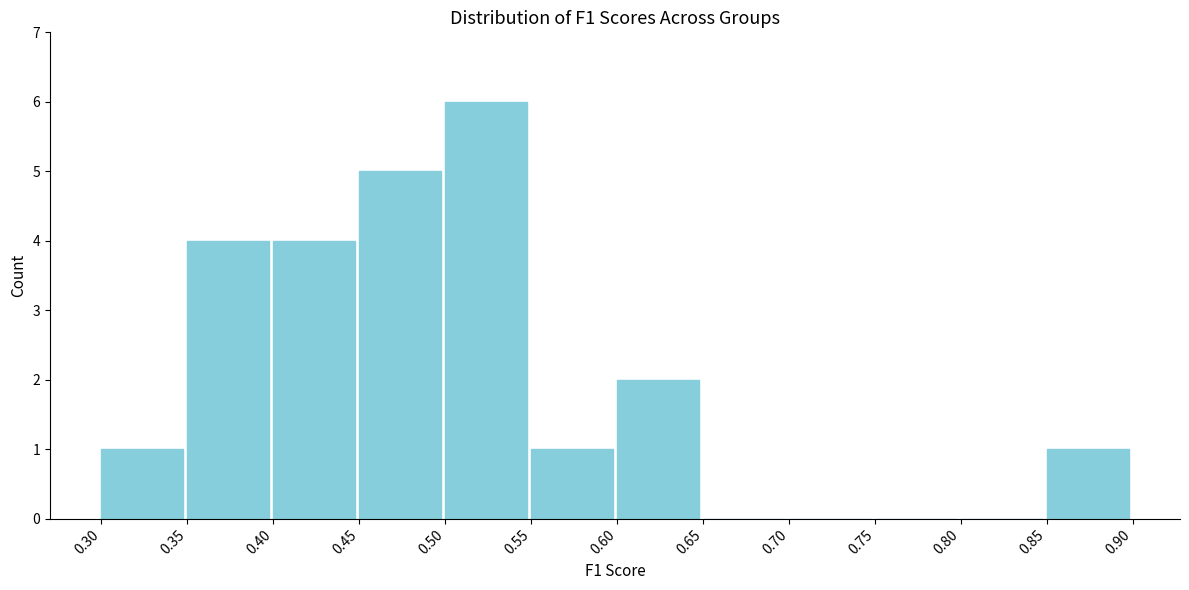

What is the height of the bar covering 0.45 to 0.50 on the x-axis? The values are not printed on the chart, so give them approximately, as read against the axis.

5